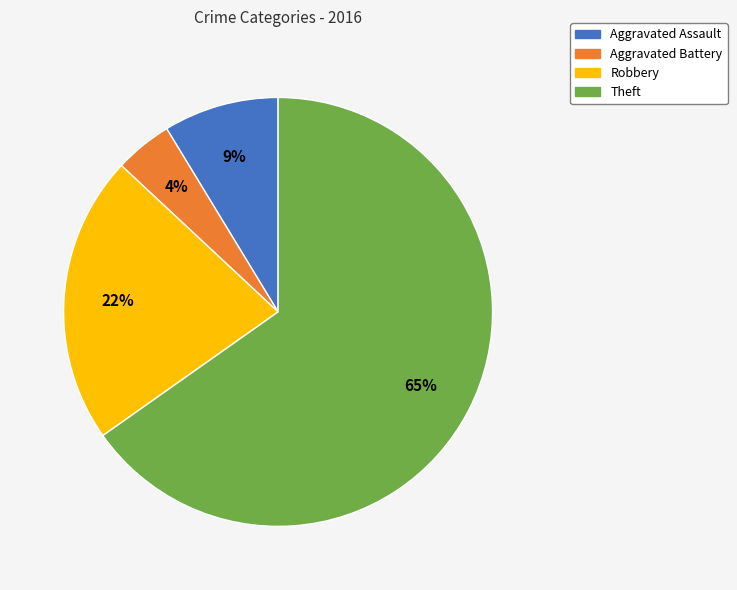

What is the majority slice?

Theft